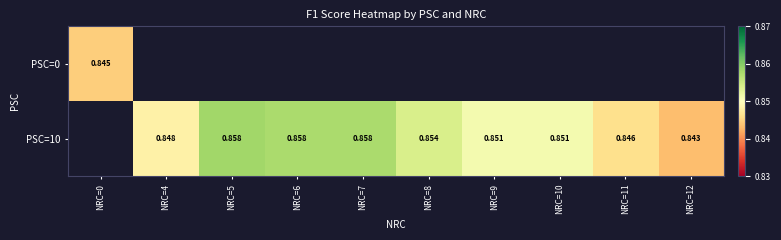

How many data points does each series have?

10